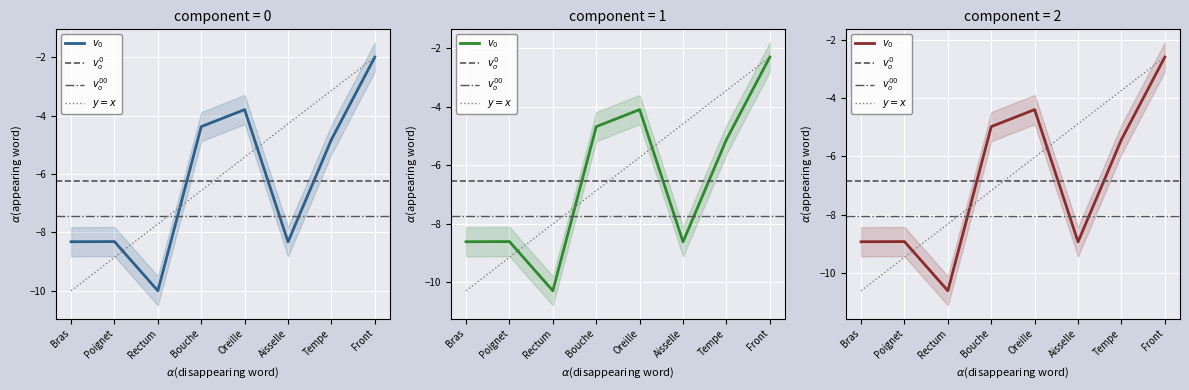

What is the difference between the second highest and second lowest values?

4.5